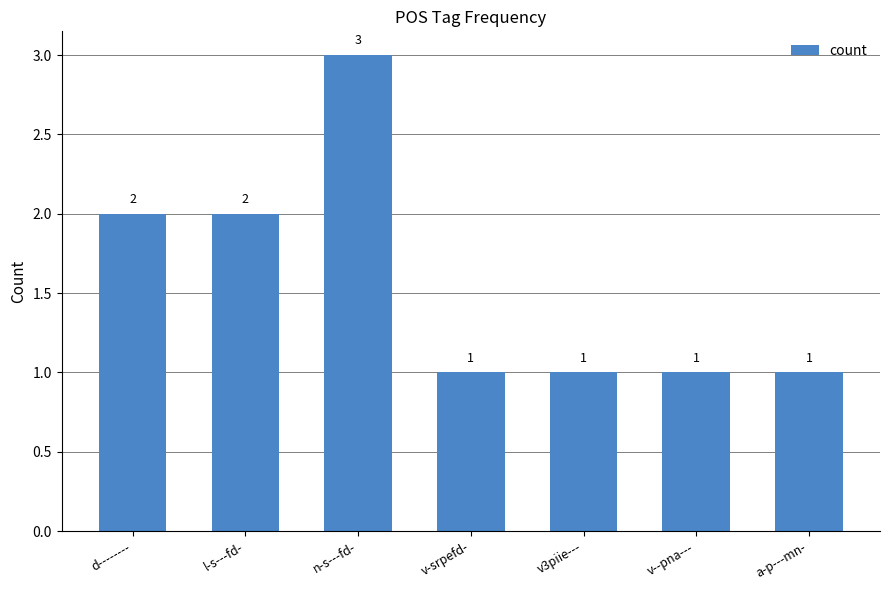

What is the greatest value displayed?

3